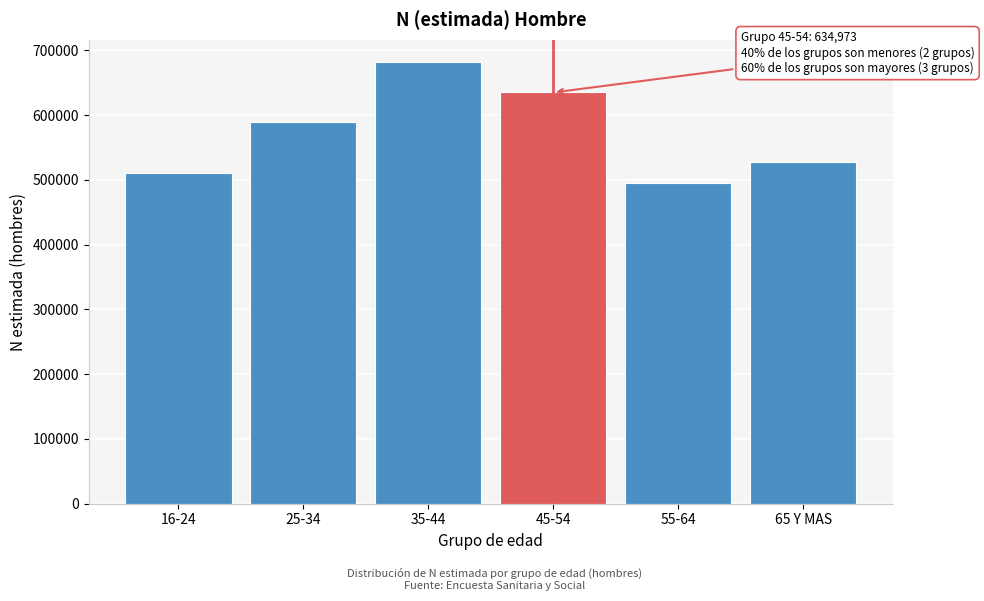

Reading right to left, what are all the values shown in this chart?

65 Y MAS=528129	55-64=495403	45-54=634973	35-44=682339	25-34=589391	16-24=510787